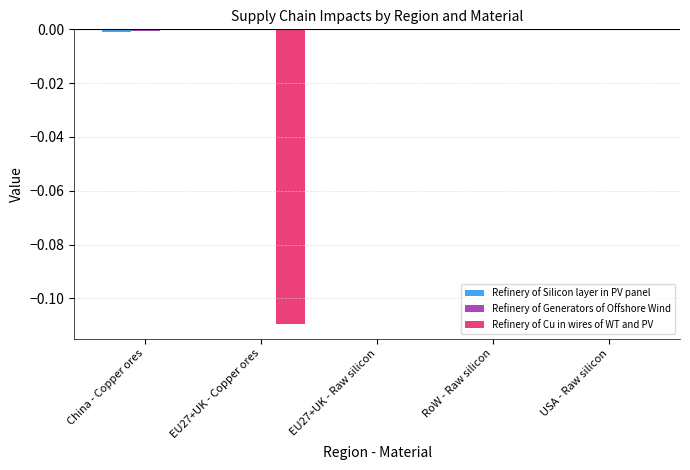

Between EU27+UK - Copper ores and RoW - Raw silicon, which series saw the biggest shift?

Refinery of Cu in wires of WT and PV